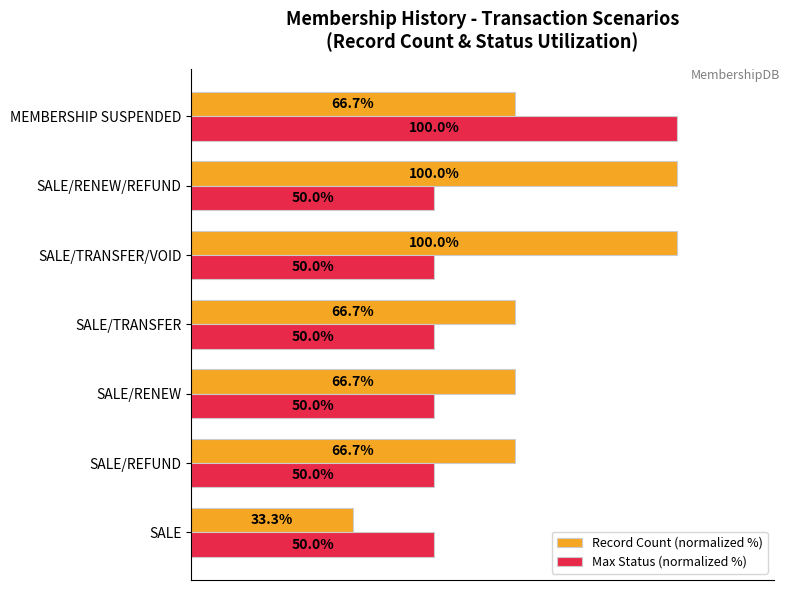

Between SALE/REFUND and MEMBERSHIP SUSPENDED, which series saw the biggest shift?

Max Status (normalized %)